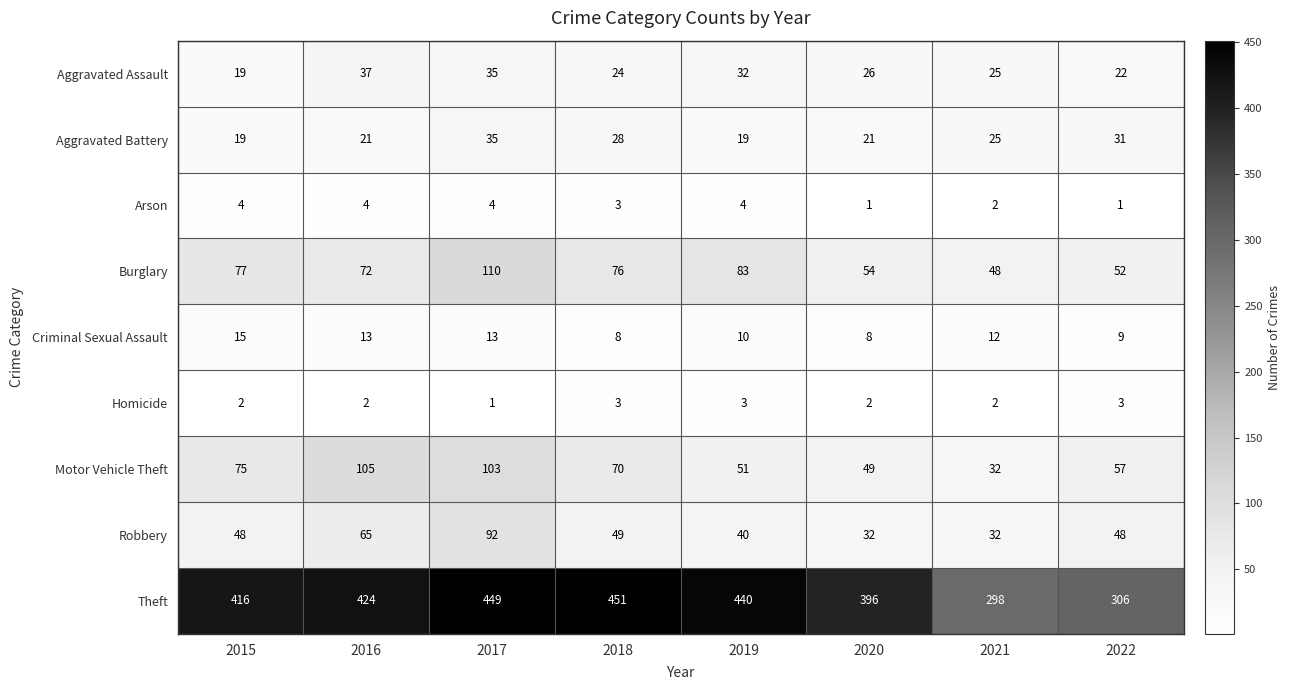

Read the Motor Vehicle Theft value at 2019, to the nearest 5.

50